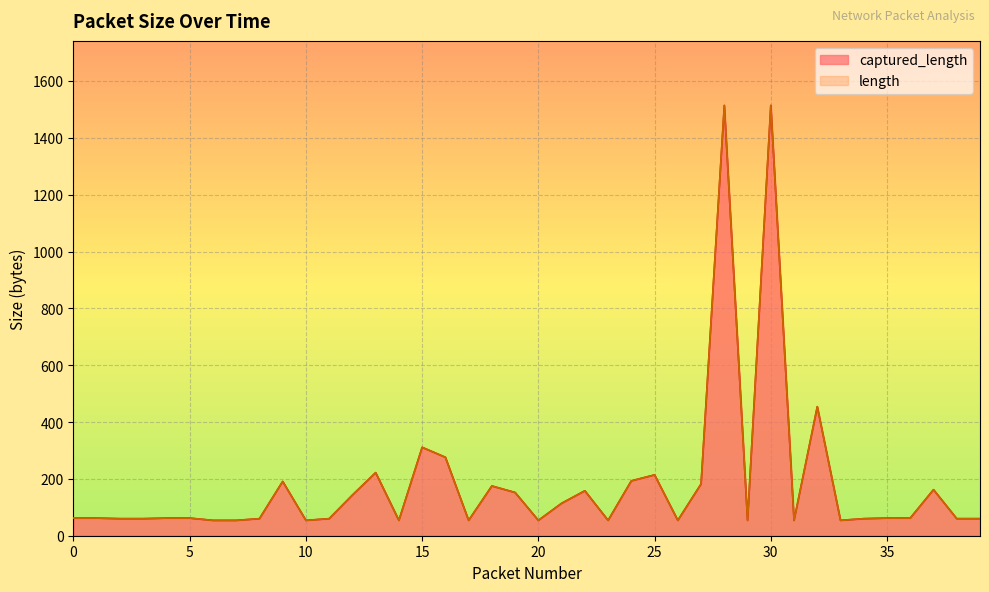

Where is length nearest to the value 784?

32